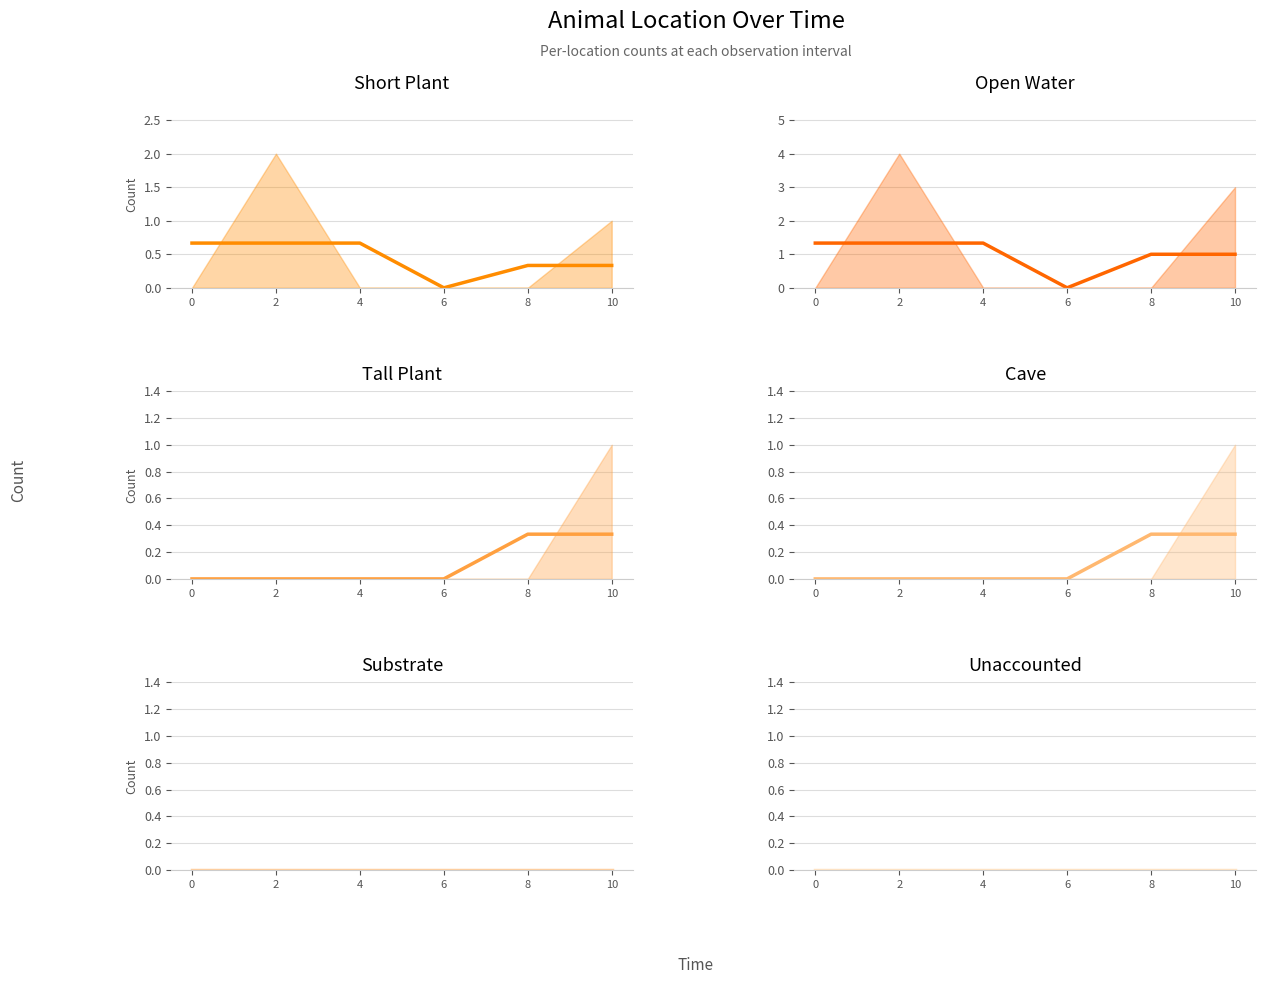

At how many categories does at least one series exceed 0?

5